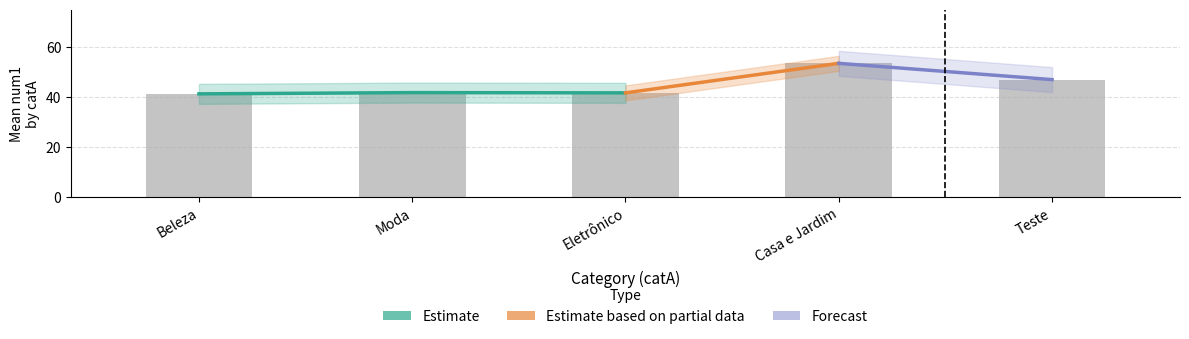

Between Beleza and Moda, which series saw the biggest shift?

num1_mean